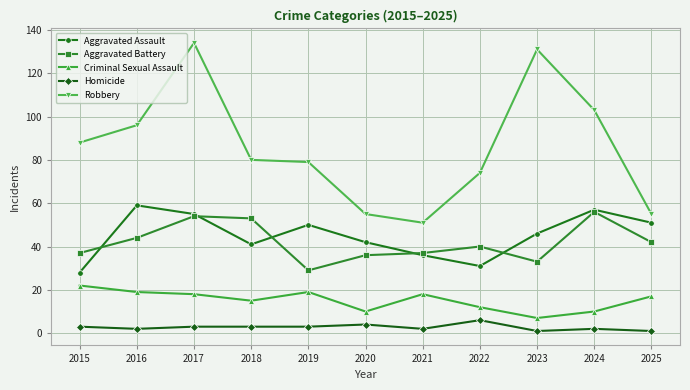

What is the minimum value shown in the chart?

1